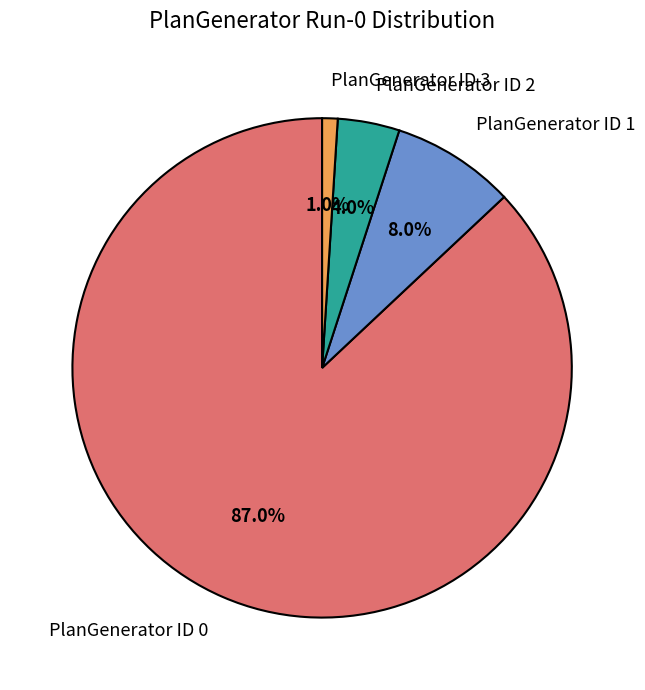

Do PlanGenerator ID 2 and PlanGenerator ID 0 together represent more than half of the pie?

Yes